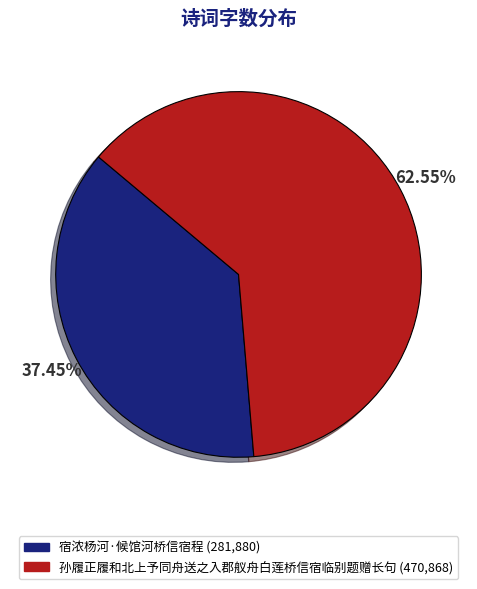

What is the smallest slice in the pie chart?

宿浓杨河·候馆河桥信宿程